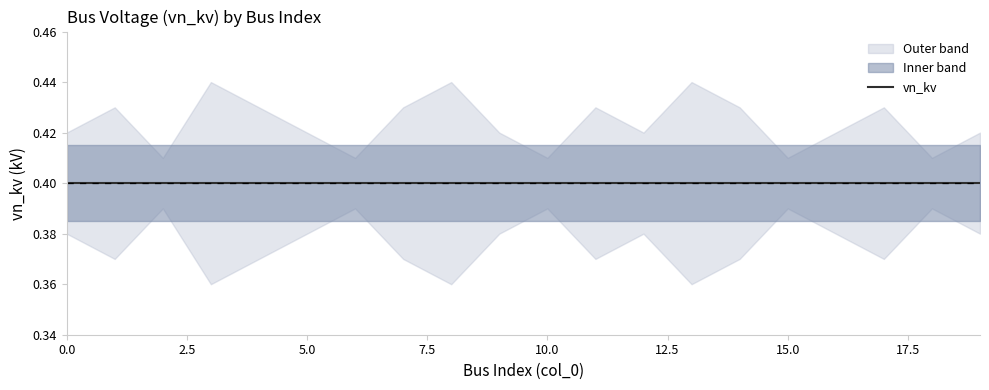

What is the value of the vn_kv point at the 4th from the left?

0.4